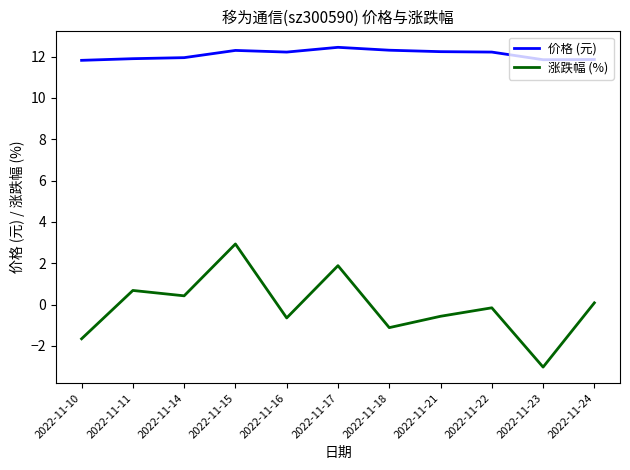

Which series has the largest range (max minus min)?

涨跌幅 (%)